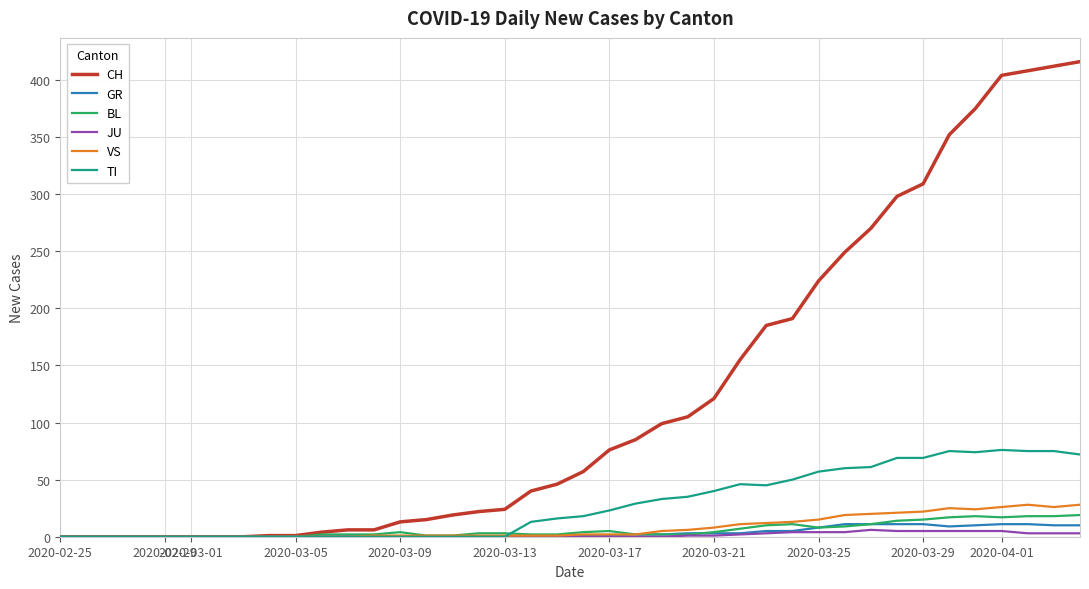

Which series has the largest range (max minus min)?

CH